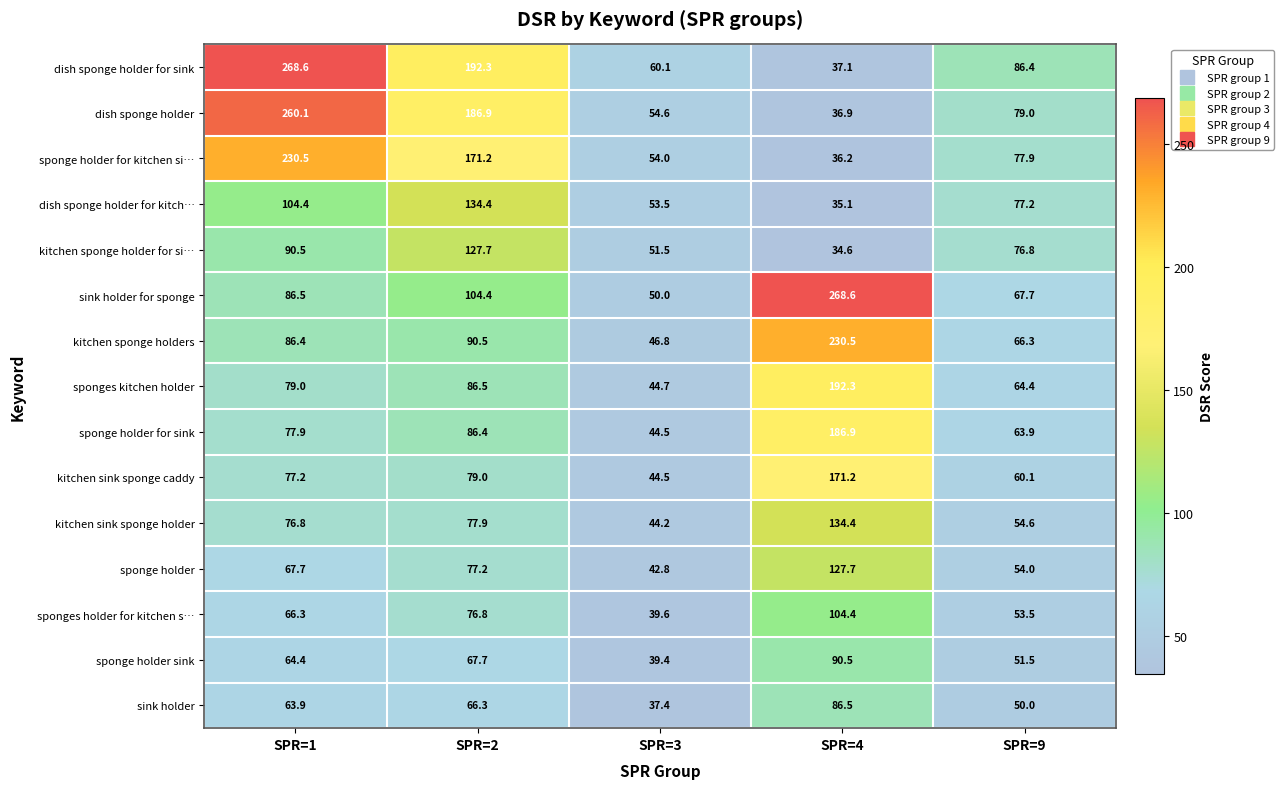

Read the sponge holder sink value at SPR=3.

39.4